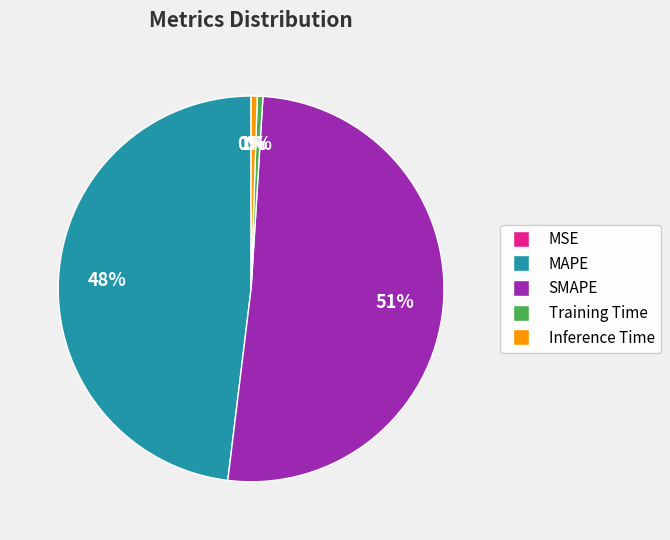

Which slice represents more than half of the pie?

SMAPE